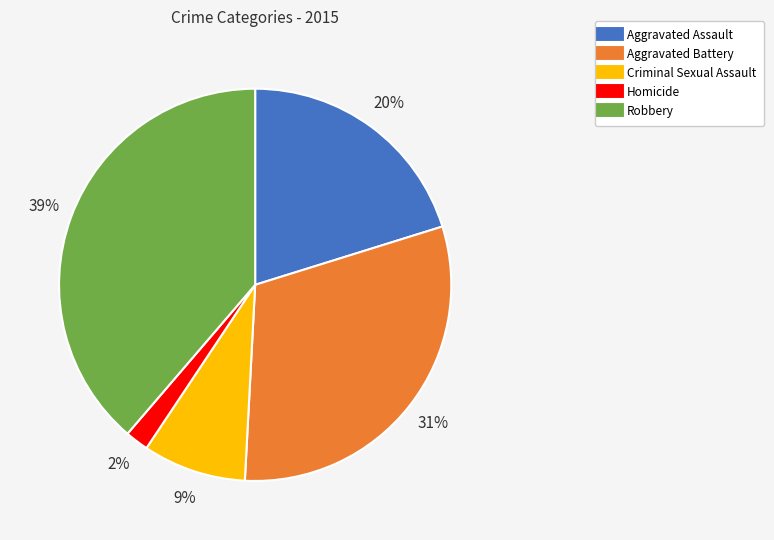

Combined, do Homicide and Aggravated Assault account for over 50%?

No